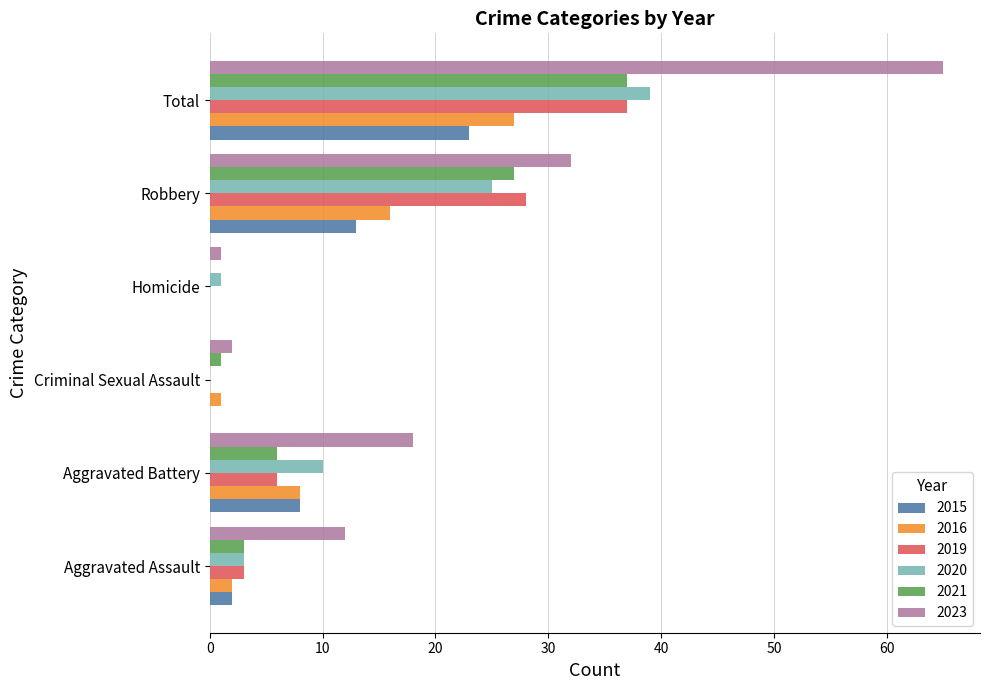

At which category does the chart reach its peak across all series?

Total